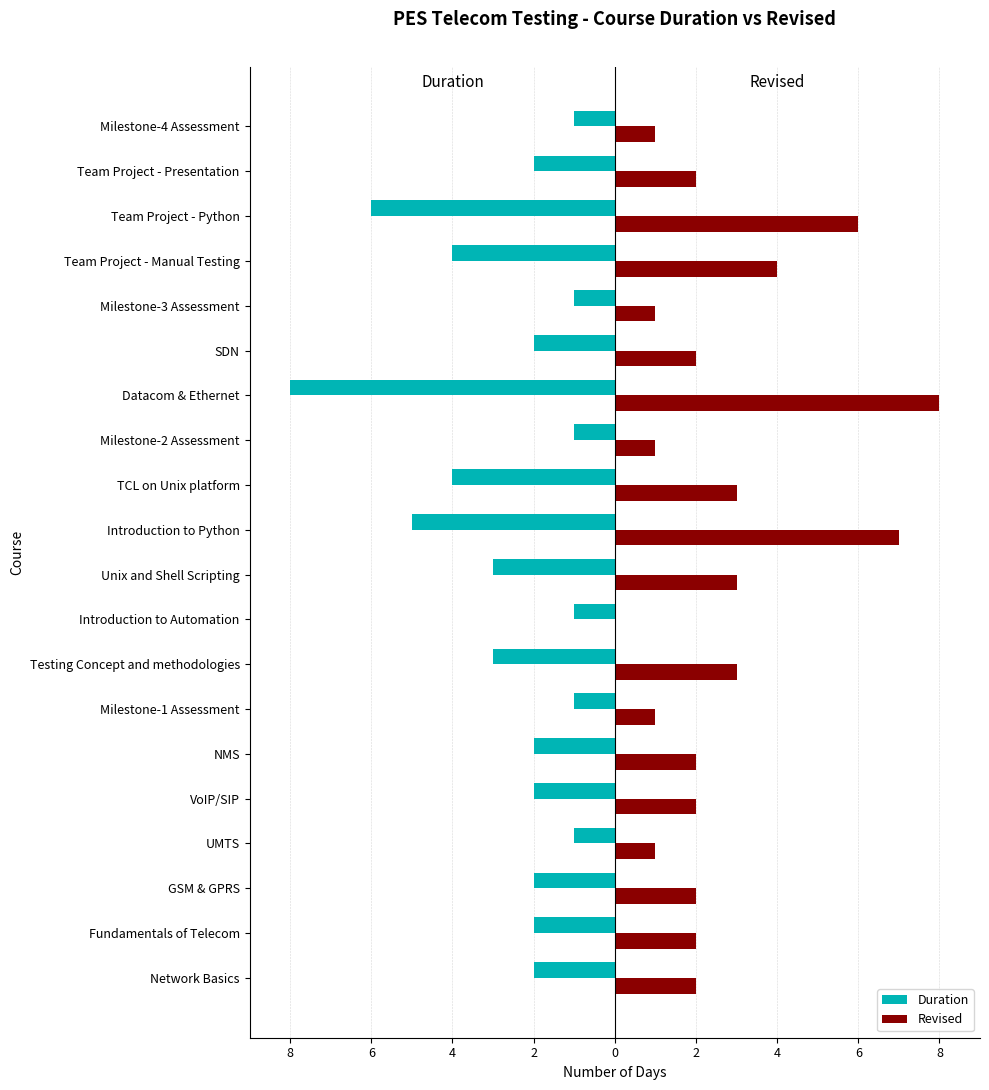

What is the sum of all Revised values?

53